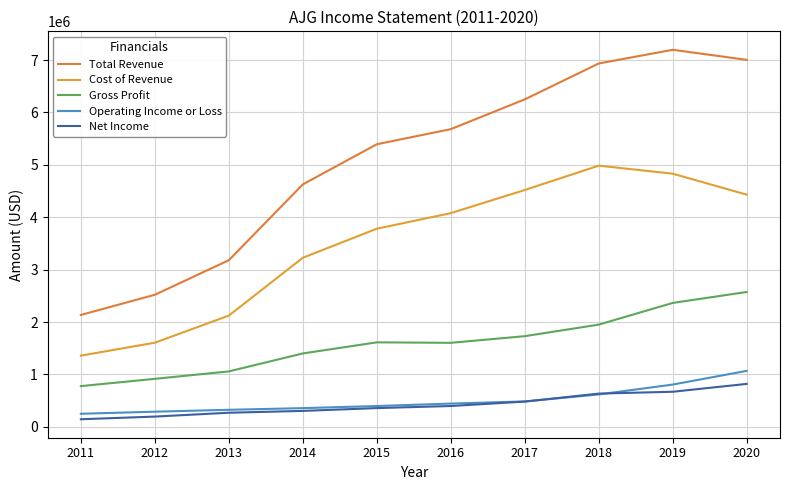

What is the value of the Gross Profit point at the 6th from the left?

1602600